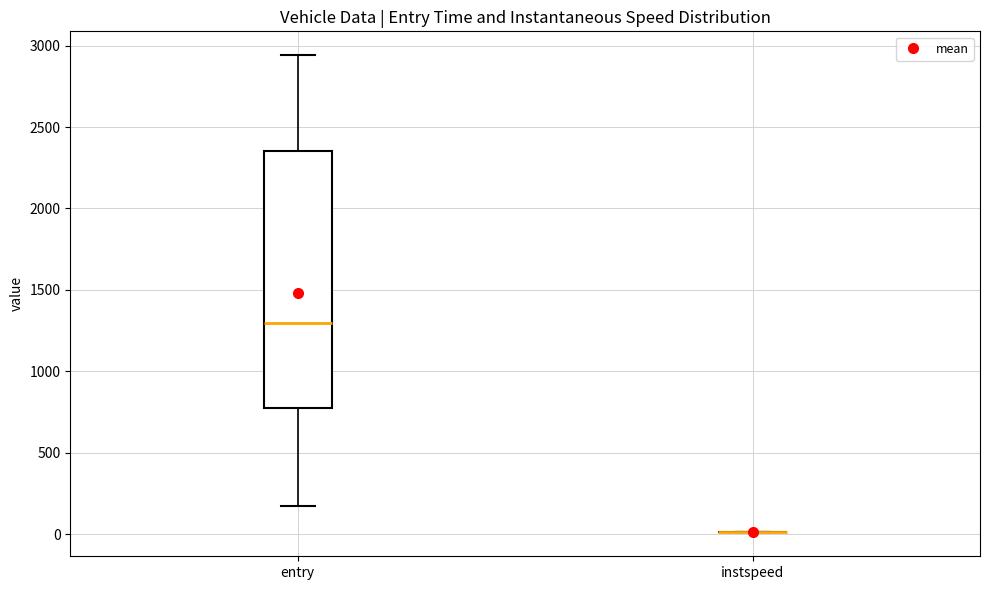

Reading left to right, transcribe this box plot: for each box, give where its median line is, the range the box spans, and where its two whiskers end, as read against the y-axis. The values are not printed on the chart, so give them approximately, as read against the axis.

entry: median 1300, box 800 to 2350, whiskers 150 to 2950
instspeed: box collapsed to a line at 0, whiskers 0 to 0